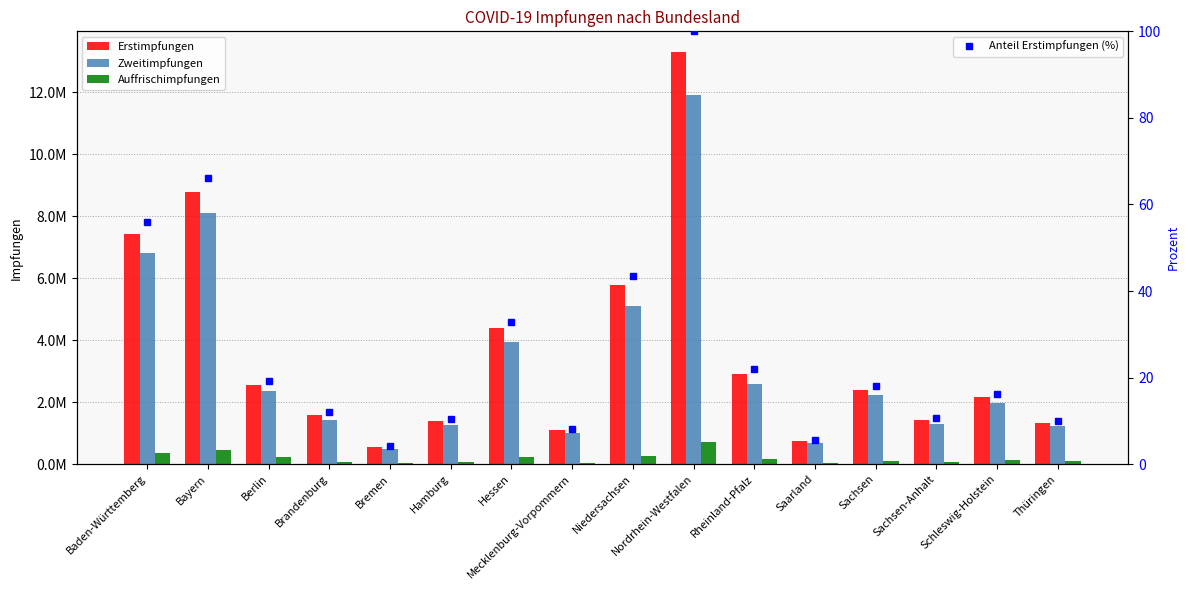

Which series has the widest spread of values?

Erstimpfungen